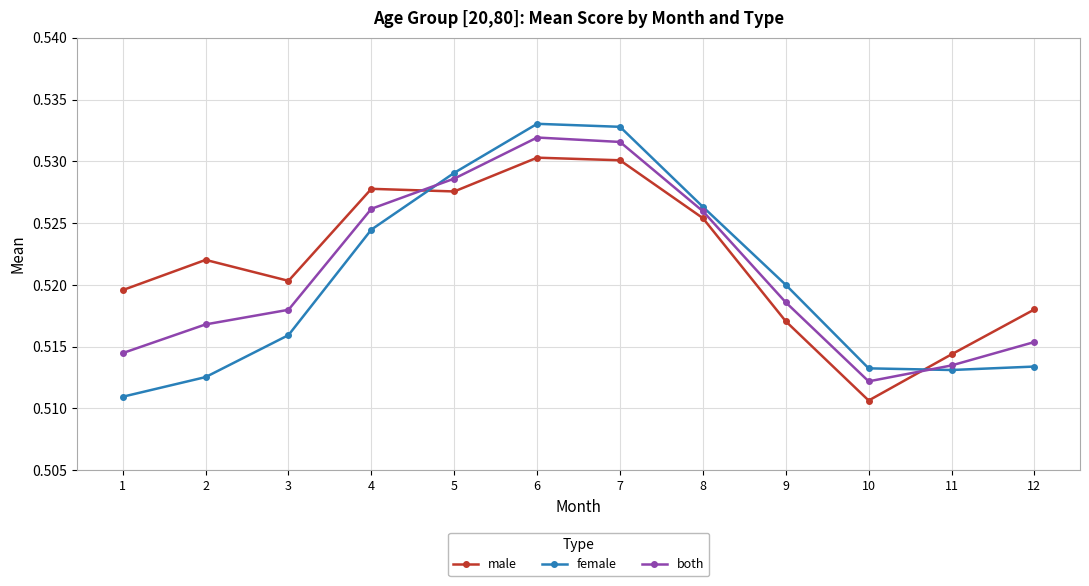

Between 4 and 5, which series saw the biggest shift?

female